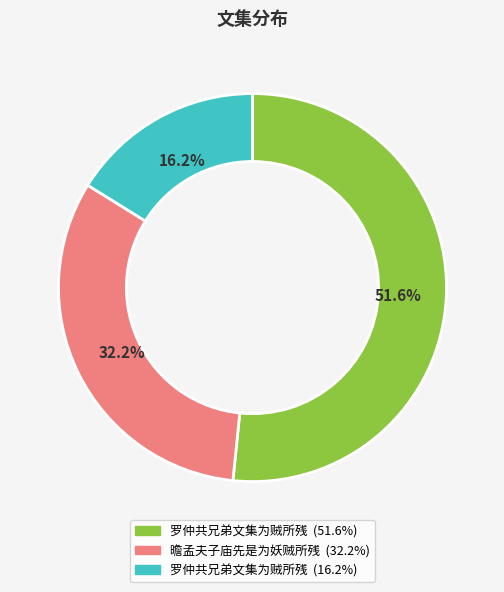

Does any single category account for the majority?

Yes